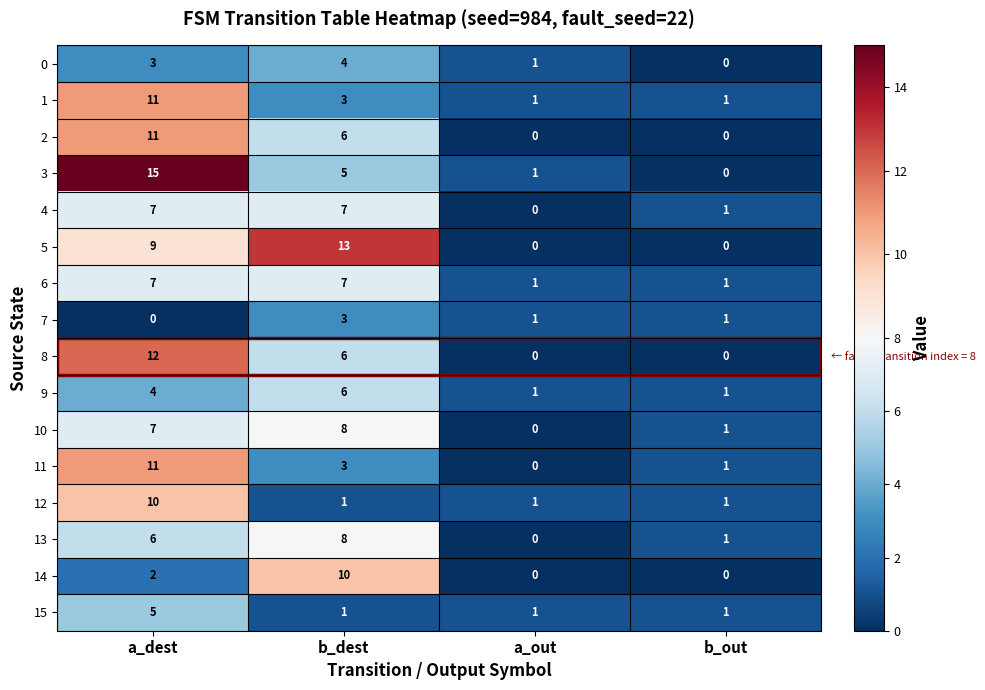

What is the difference between the maximum and minimum values in the 13 series?

8